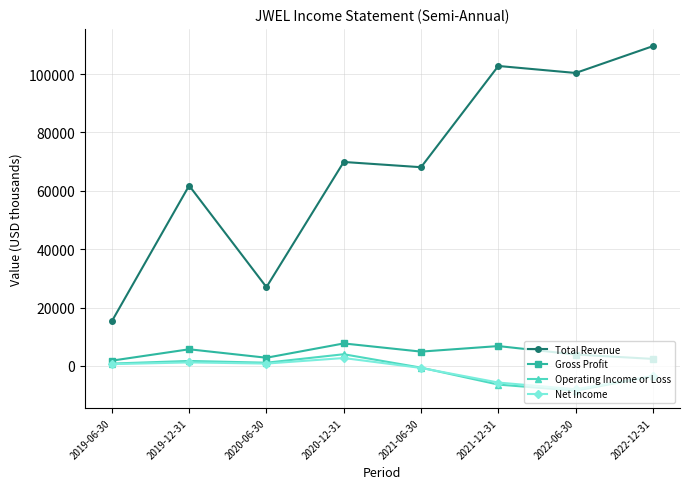

True or false: Total Revenue and Net Income cross at least once.

False